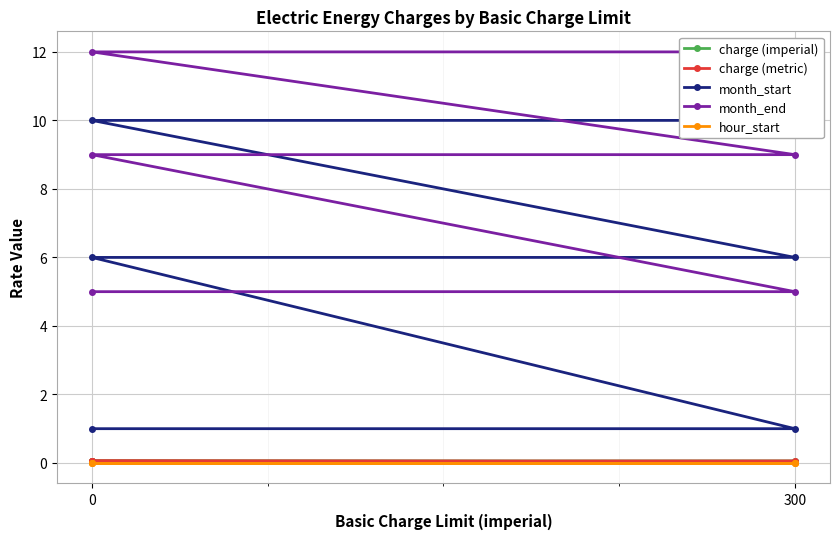

True or false: month_end and month_start intersect in this chart.

False